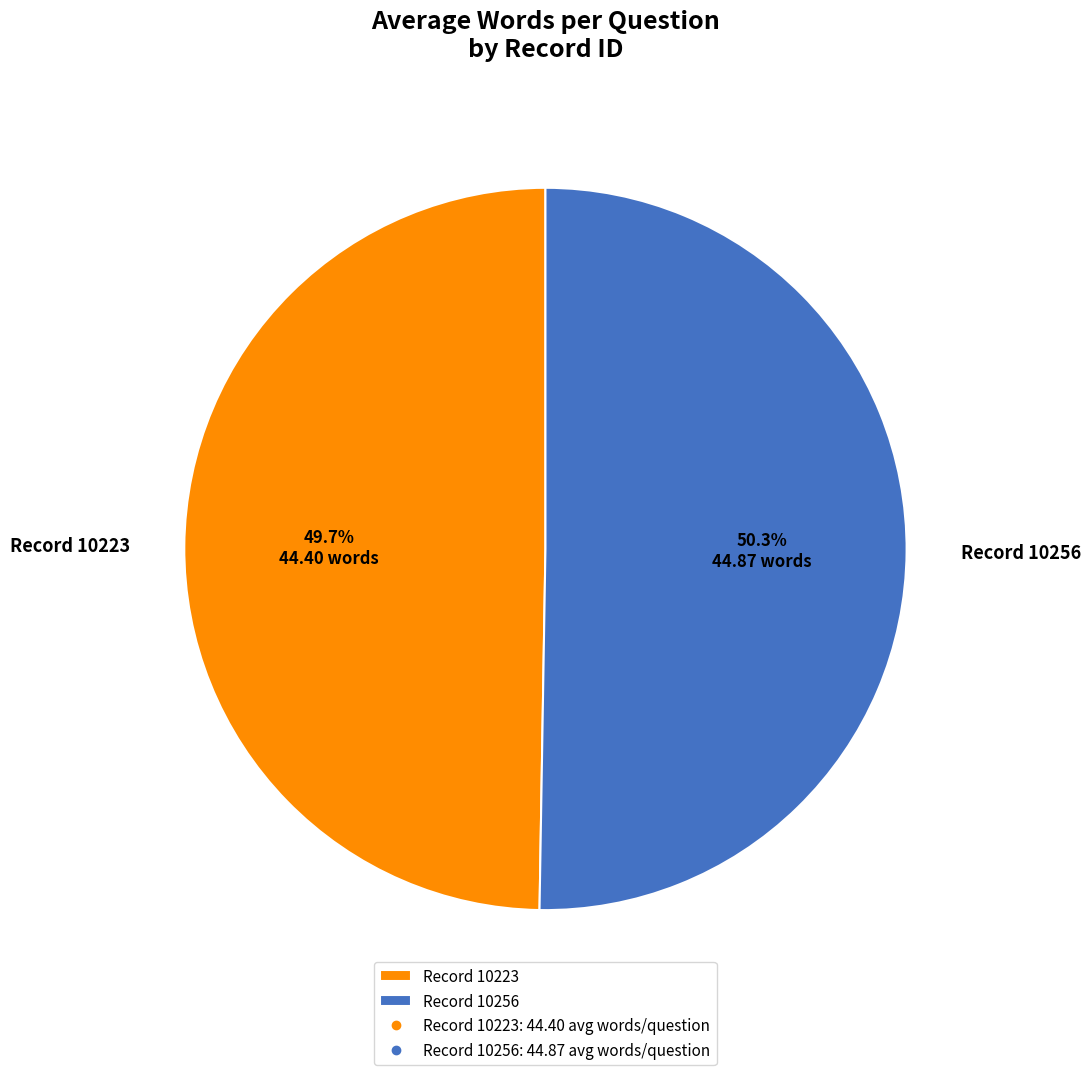

What is the smallest slice in the pie chart?

Record 10223